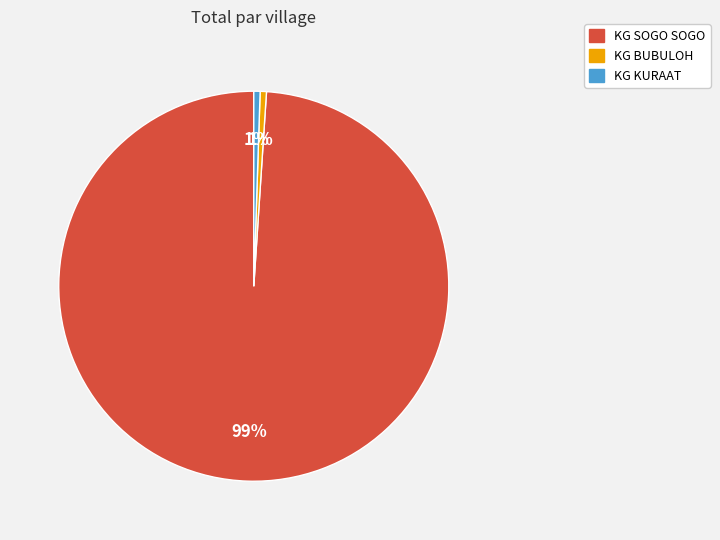

To the nearest percent, what percentage of the pie is KG KURAAT?

1%